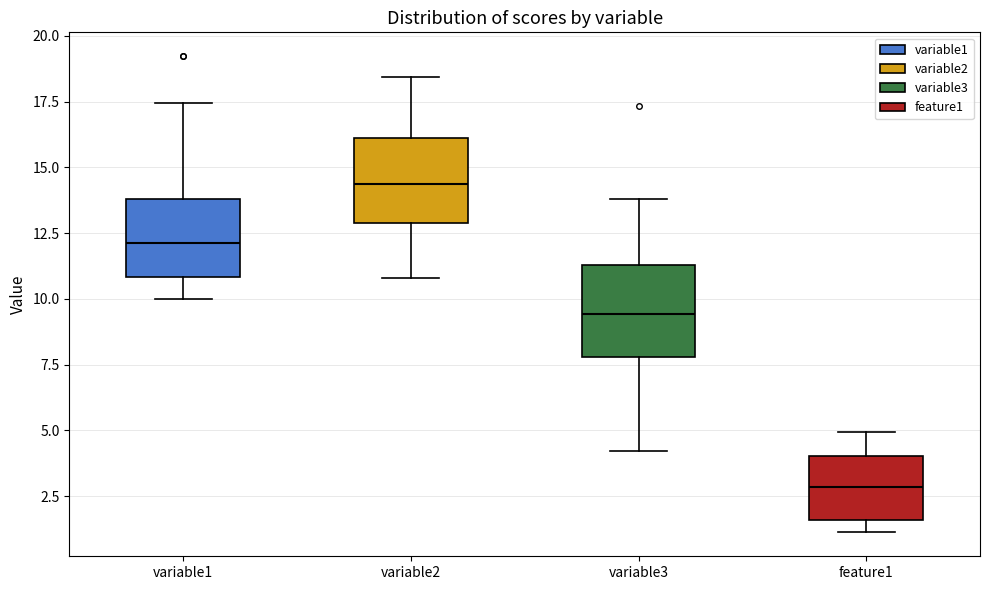

Reading left to right, transcribe this box plot: for each box, give where its median line is, the range the box spans, and where its two whiskers end, as read against the y-axis. The values are not printed on the chart, so give them approximately, as read against the axis.

variable1: median 12.0, box 11.0 to 14.0, whiskers 10.0 to 17.5
variable2: median 14.5, box 13.0 to 16.0, whiskers 11.0 to 18.5
variable3: median 9.5, box 8.0 to 11.5, whiskers 4.0 to 14.0
feature1: median 3.0, box 1.5 to 4.0, whiskers 1.0 to 5.0